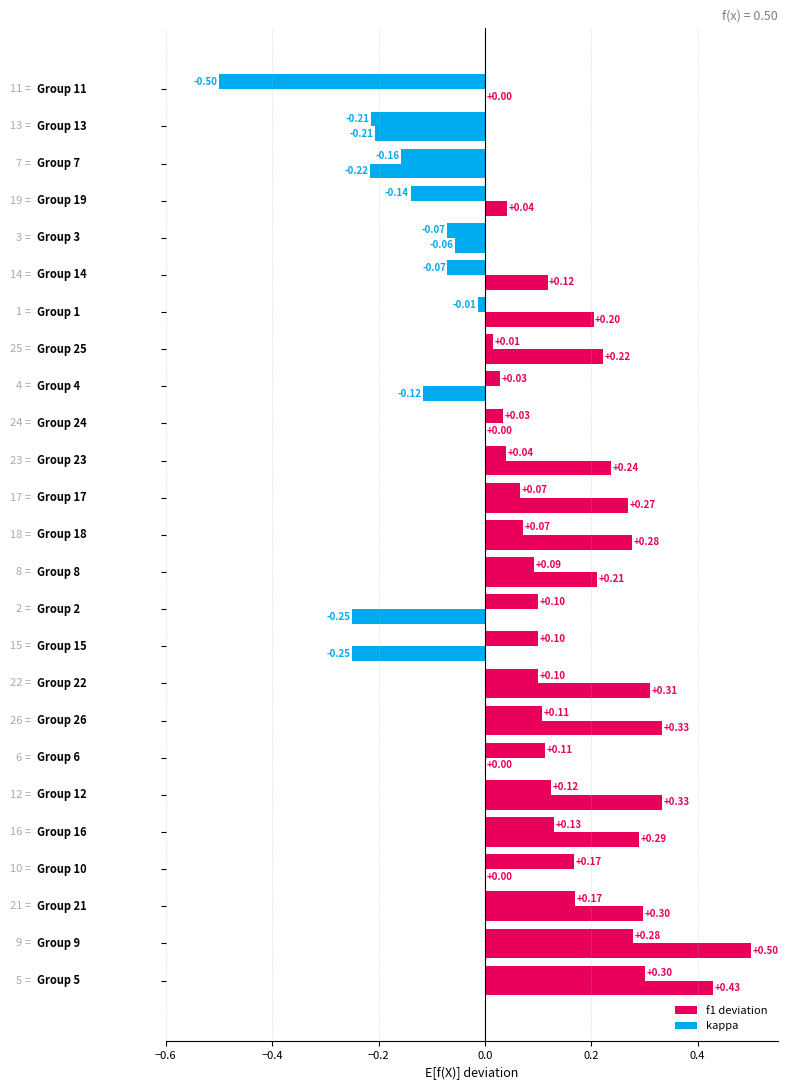

Count the accuracy values in the range 0 to 1.

25